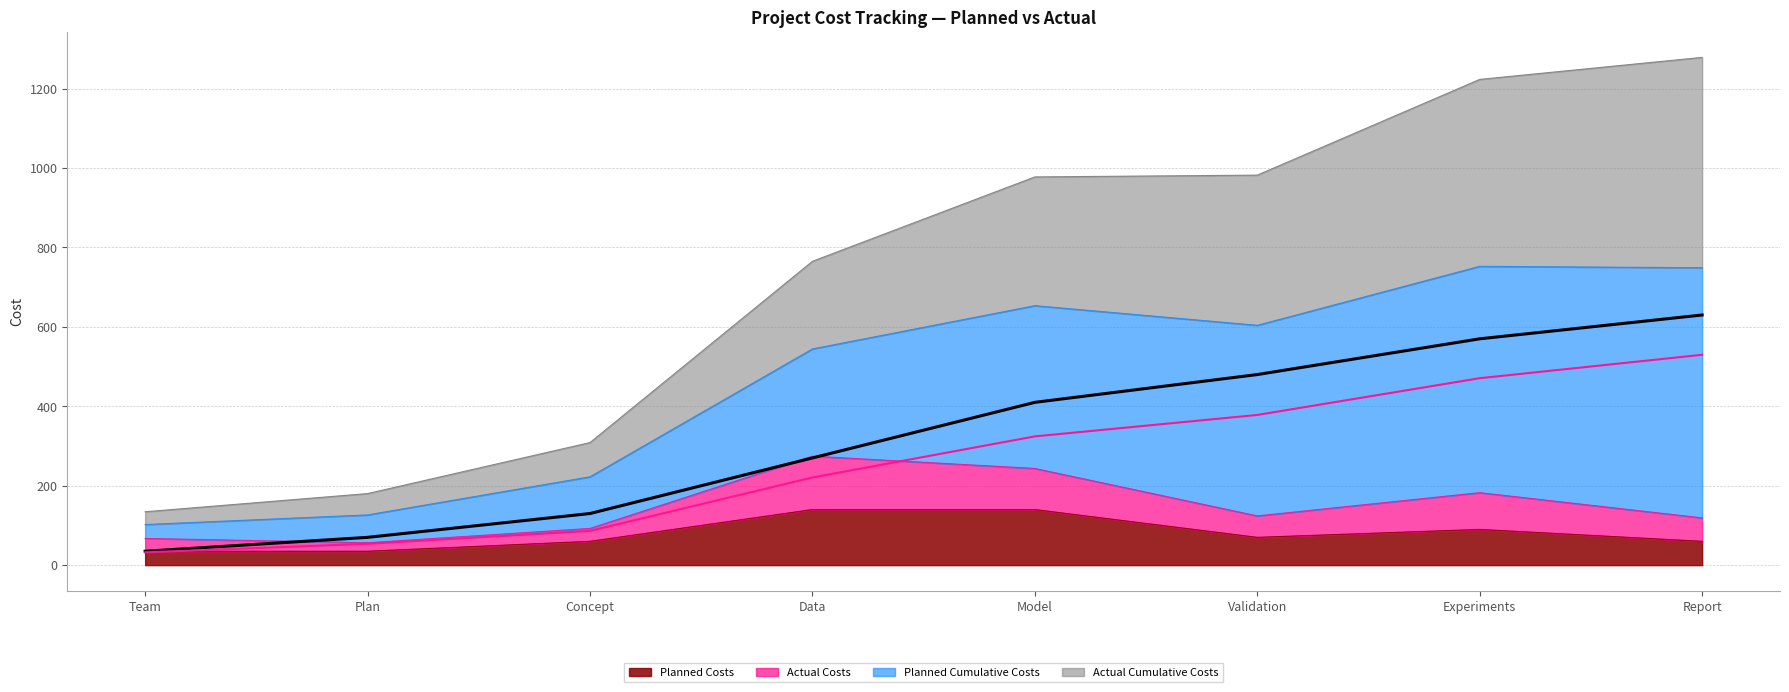

Which series has the largest range (max minus min)?

Planned Cumulative Costs